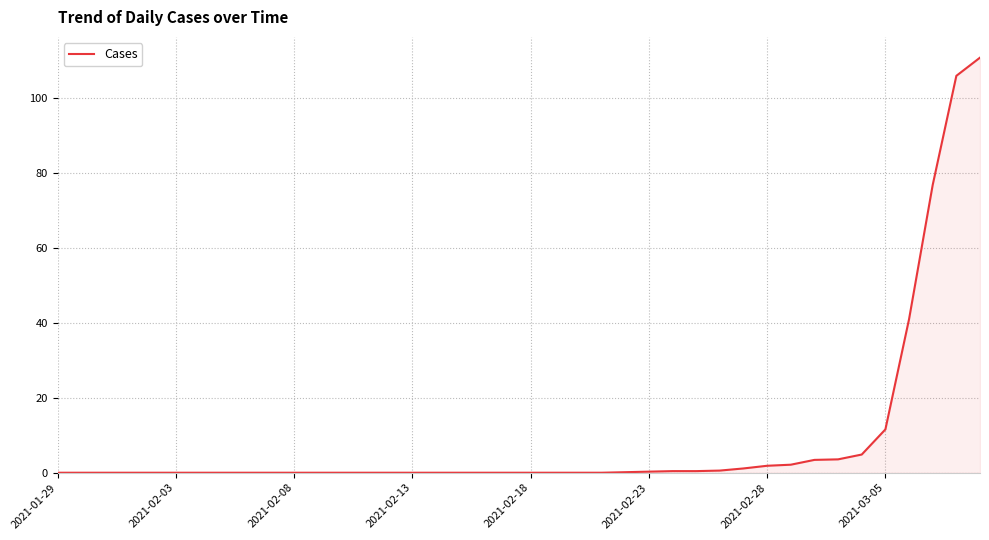

What is the greatest value displayed?

110.9